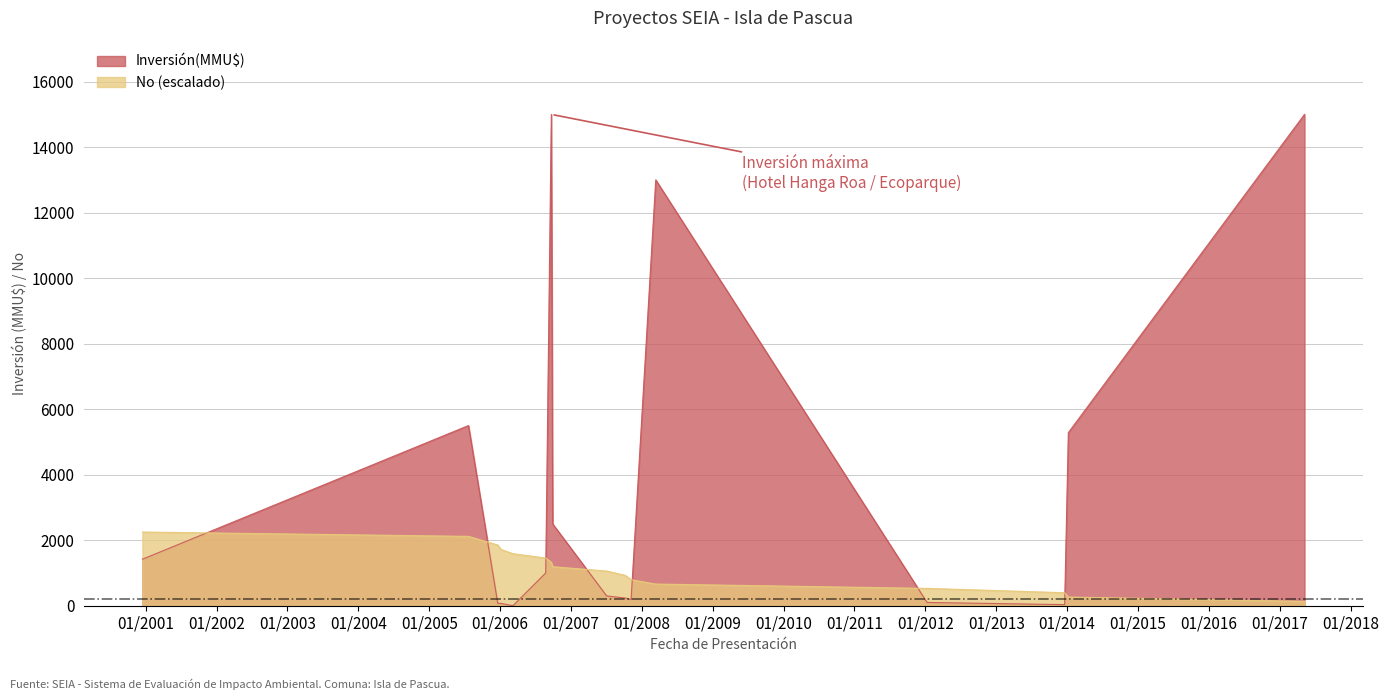

The value of Inversión(MMU$) at 15/12/2000 is 1420.0. True or false?

True